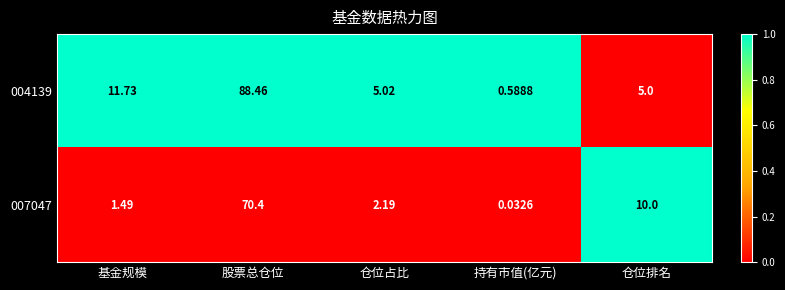

At which label is 004139 closest to 44?

基金规模